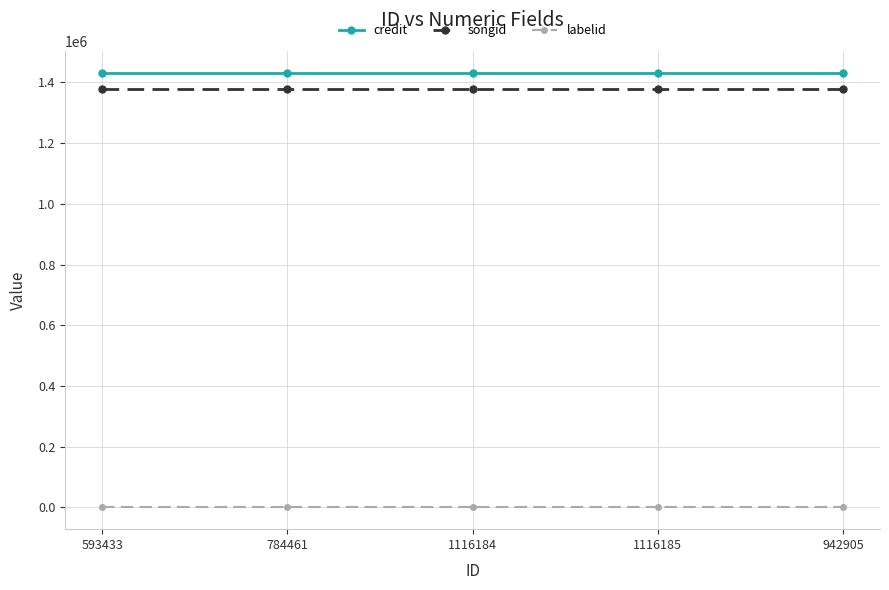

What is the lowest value of the credit series?

1431742